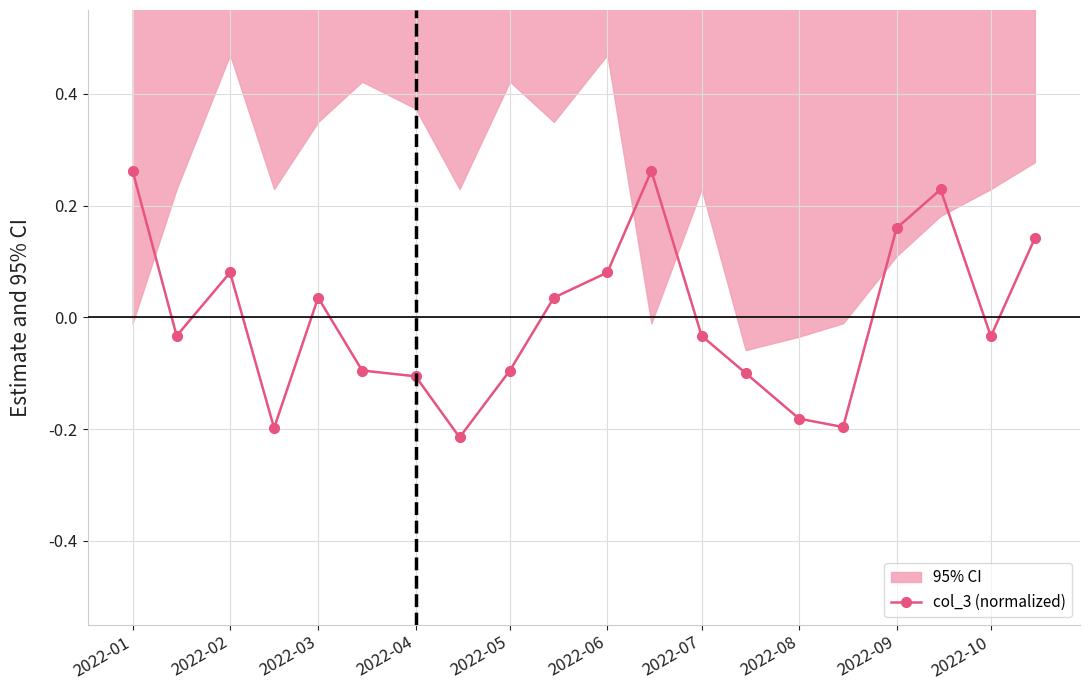

Is this an area chart (filled region under the line)?

No